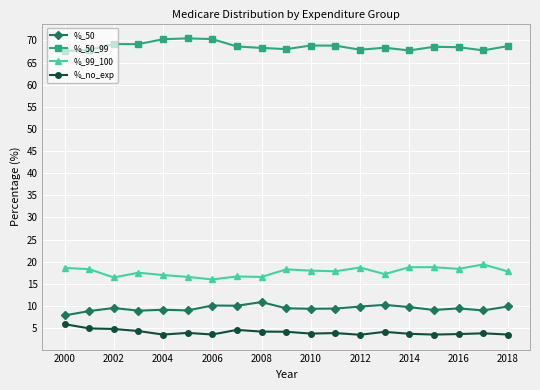

Rank the series by their maximum value, from highest to lowest.

%_50_99, %_99_100, %_50, %_no_exp